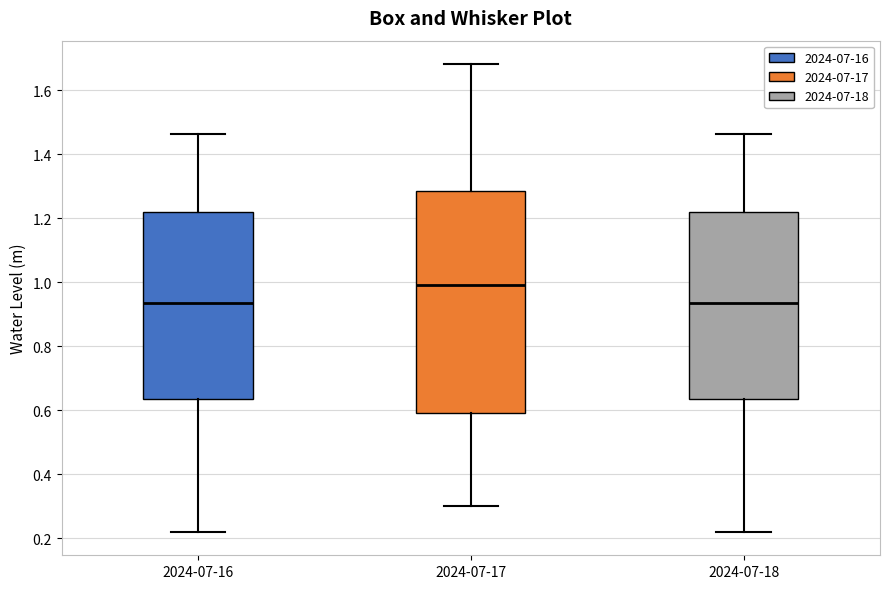

Reading left to right, read every box against the y-axis: the position of its median line, the range the box covers, and the ends of its whiskers. The values are not printed on the chart, so give them approximately, as read against the axis.

2024-07-16: median 0.94, box 0.64 to 1.22, whiskers 0.22 to 1.46
2024-07-17: median 1.00, box 0.60 to 1.28, whiskers 0.30 to 1.68
2024-07-18: median 0.94, box 0.64 to 1.22, whiskers 0.22 to 1.46